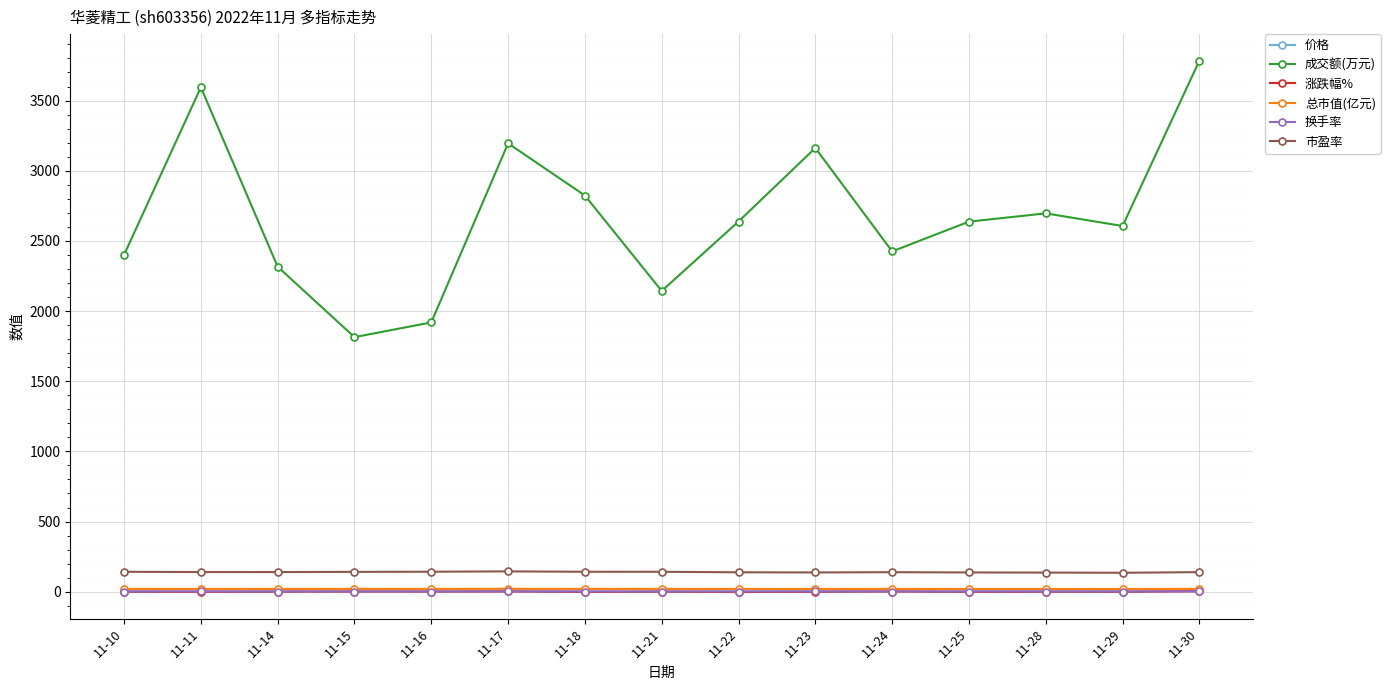

What is the value of the 涨跌幅% point at the 10th from the left?

-0.8